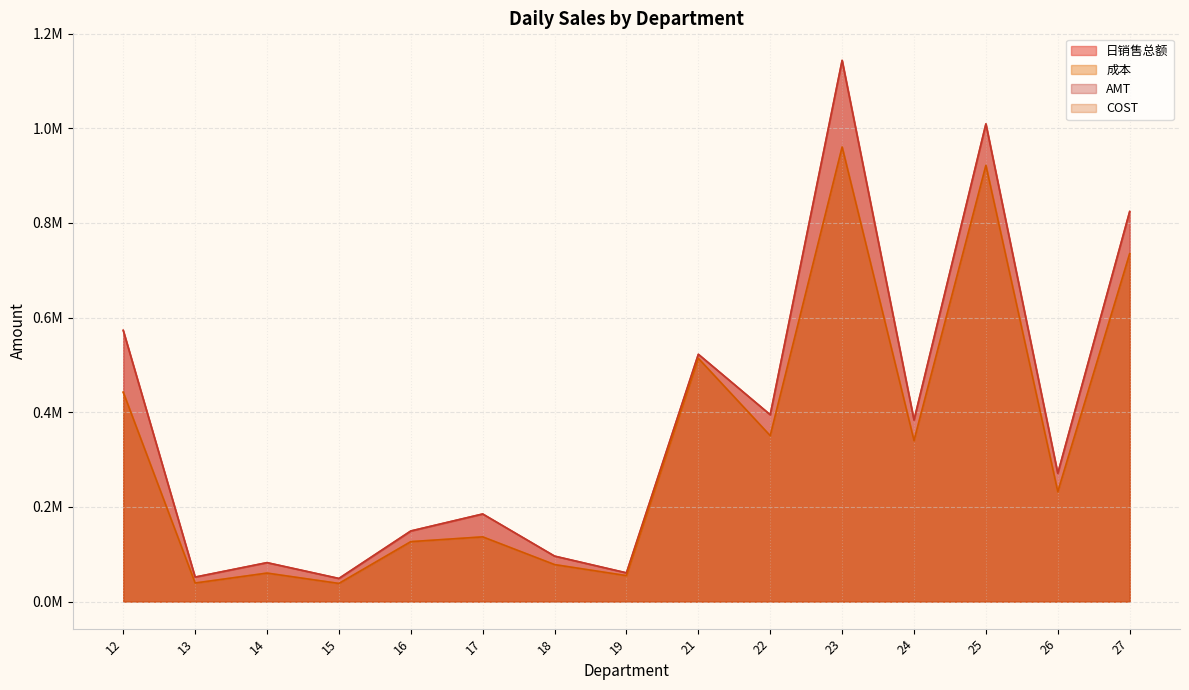

The 成本 series shows 35050.2 at 14. True or false?

False